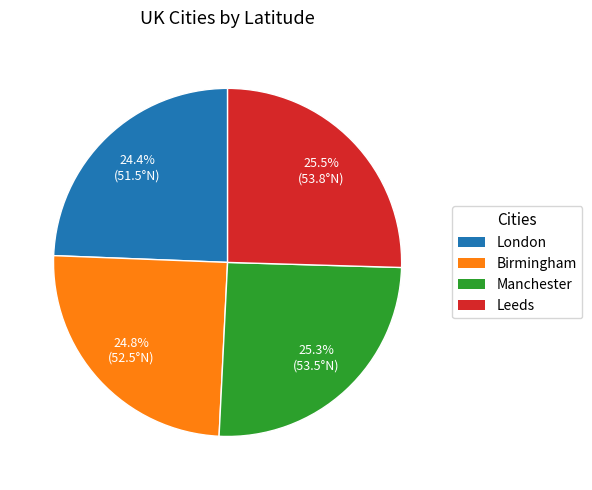

Is the sum of London and Leeds greater than half?

No